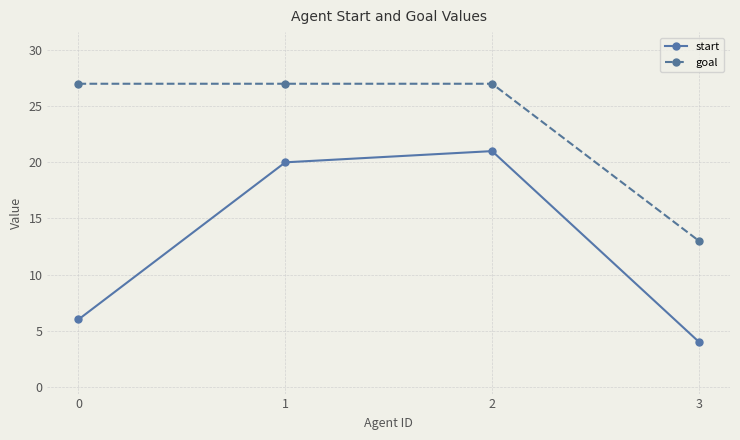

Between 0 and 1, which series saw the biggest shift?

start